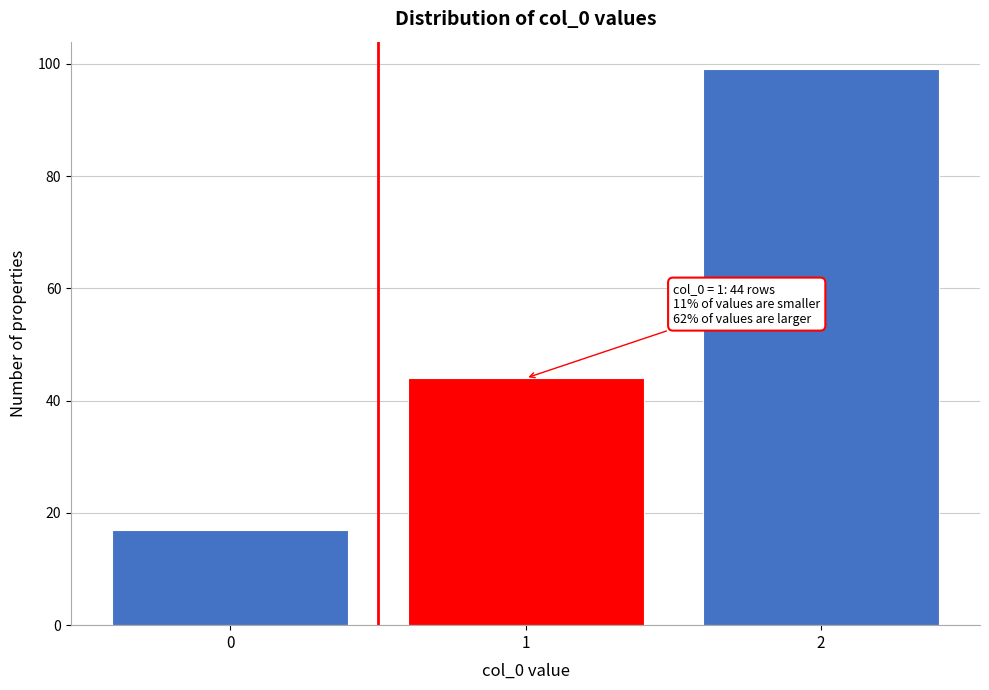

Reading left to right, transcribe all the data shown in this chart.

0=17	1=44	2=99